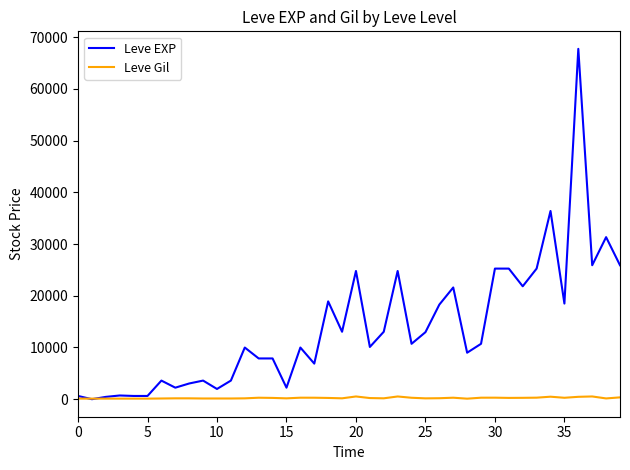

Which series has the largest total across all categories?

Leve EXP